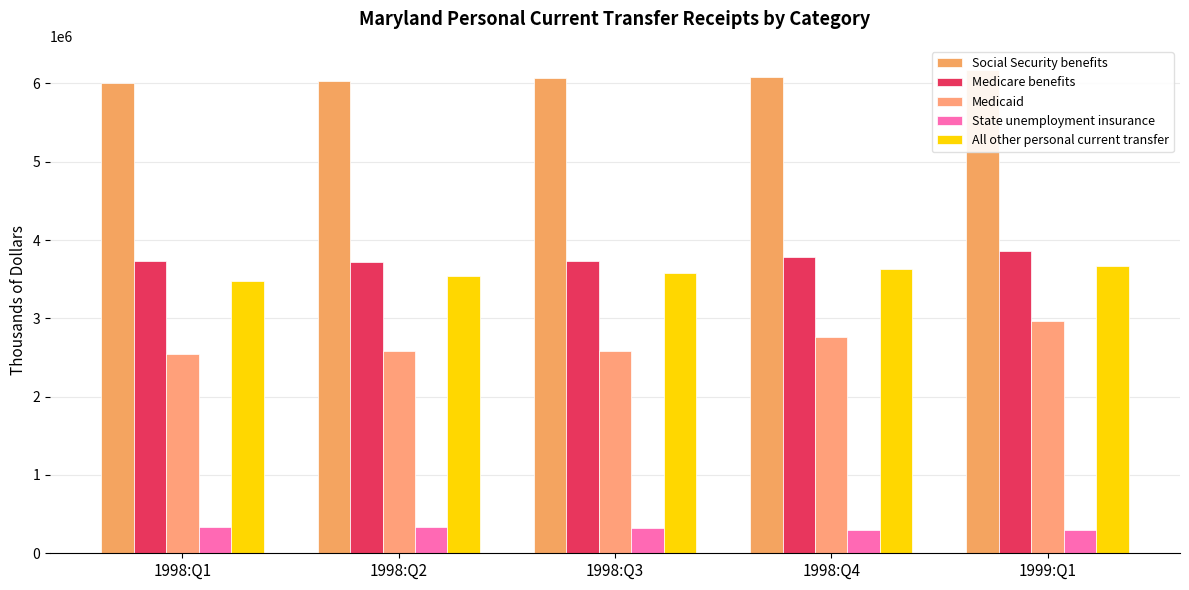

At 1999:Q1, list the series in order from largest to smallest.

Social Security benefits, Medicare benefits, All other personal current transfer, Medicaid, State unemployment insurance